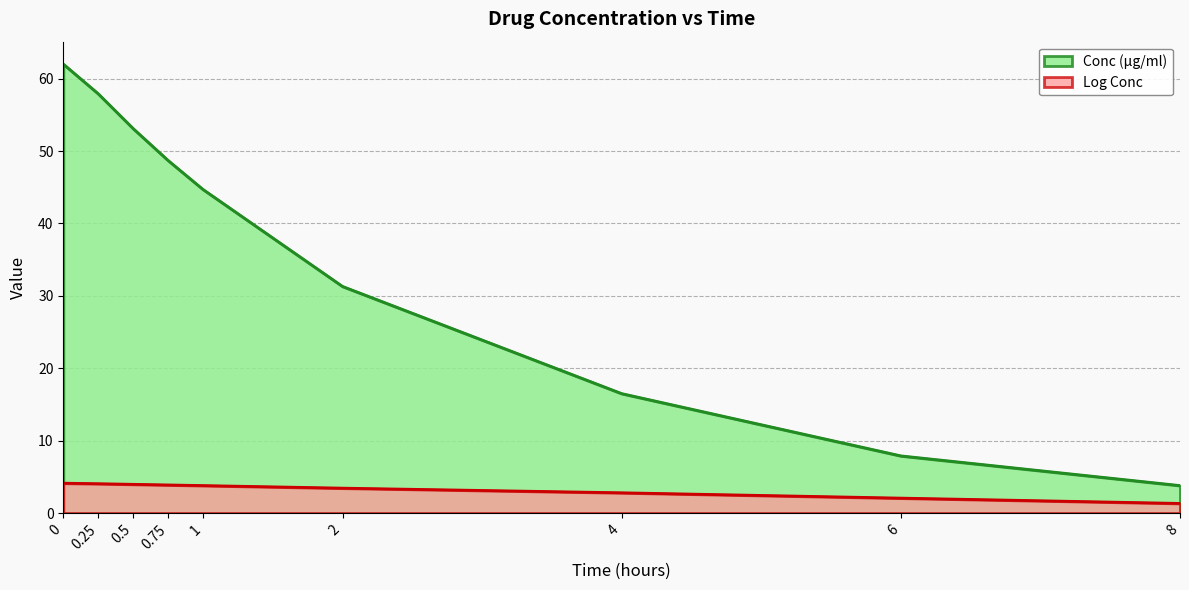

What position from the right is 0.25?

8